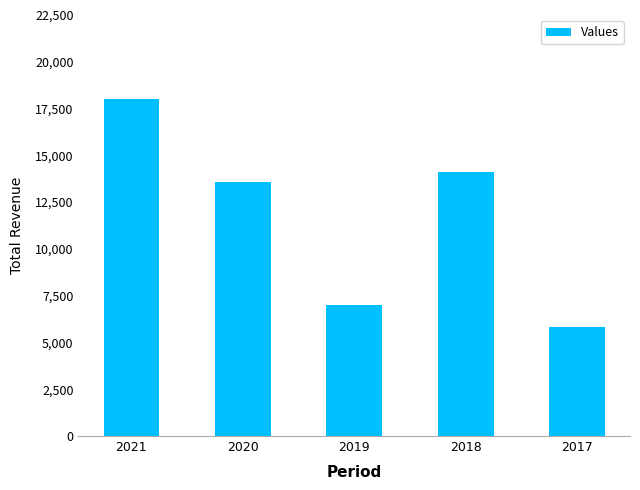

Reading right to left, list all the values displayed in this chart.

2017=5800	2018=14100	2019=7000	2020=13600	2021=18000